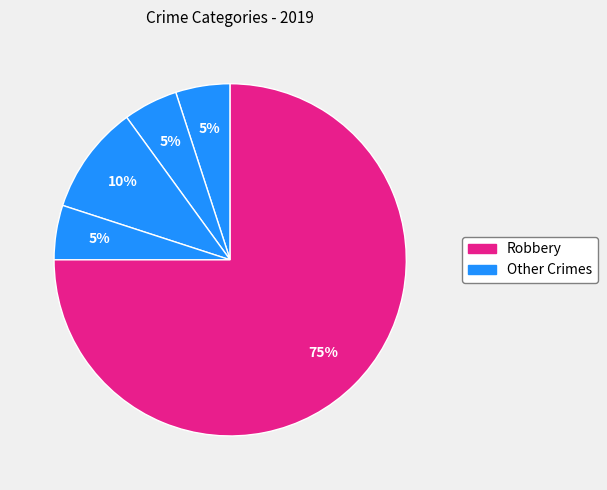

Count the number of slices in the pie.

5